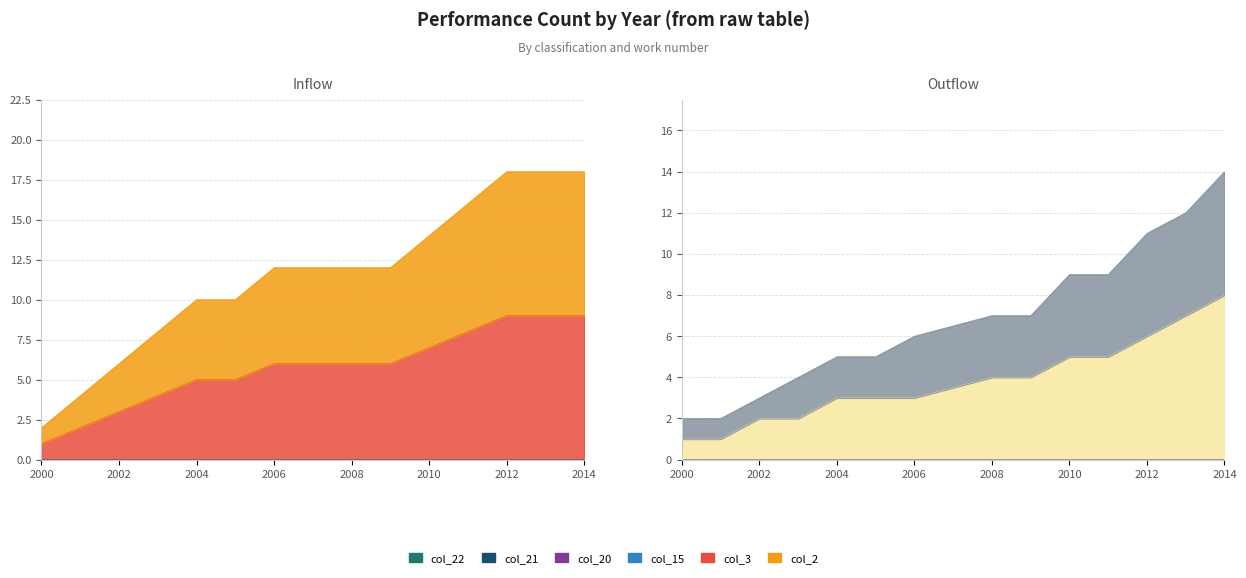

The col_2 series shows 9 at 2014. True or false?

True